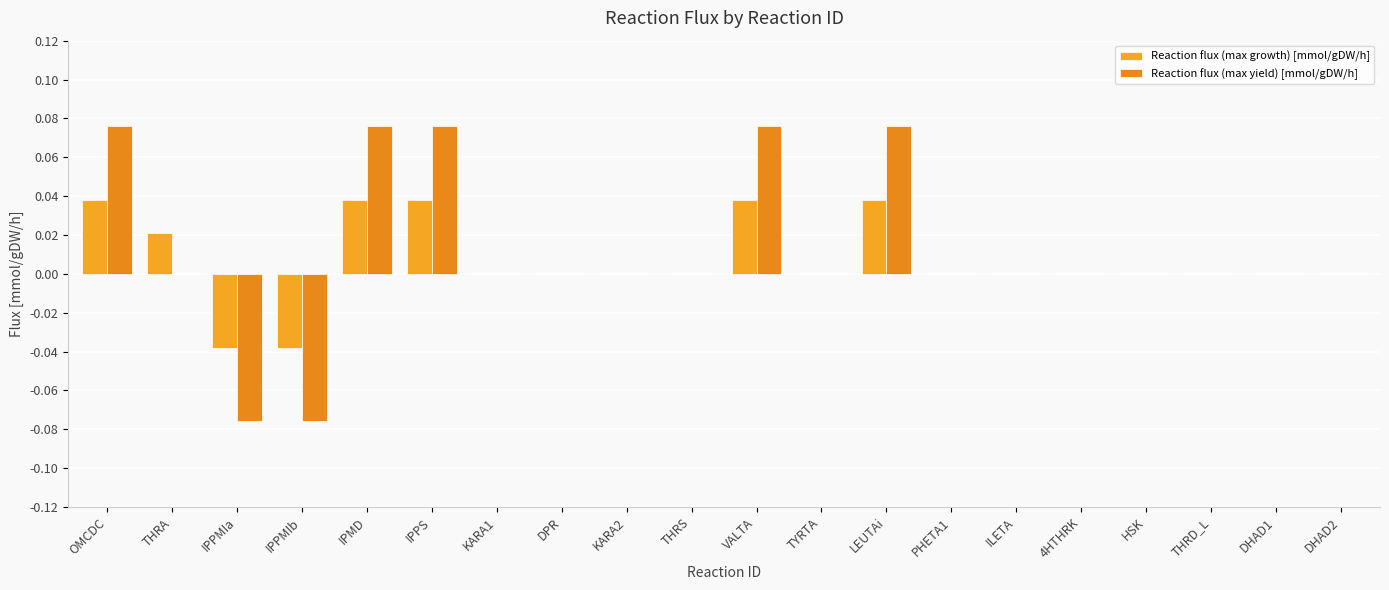

Rank the series by their average value, from highest to lowest.

Reaction flux (max yield) [mmol/gDW/h], Reaction flux (max growth) [mmol/gDW/h]